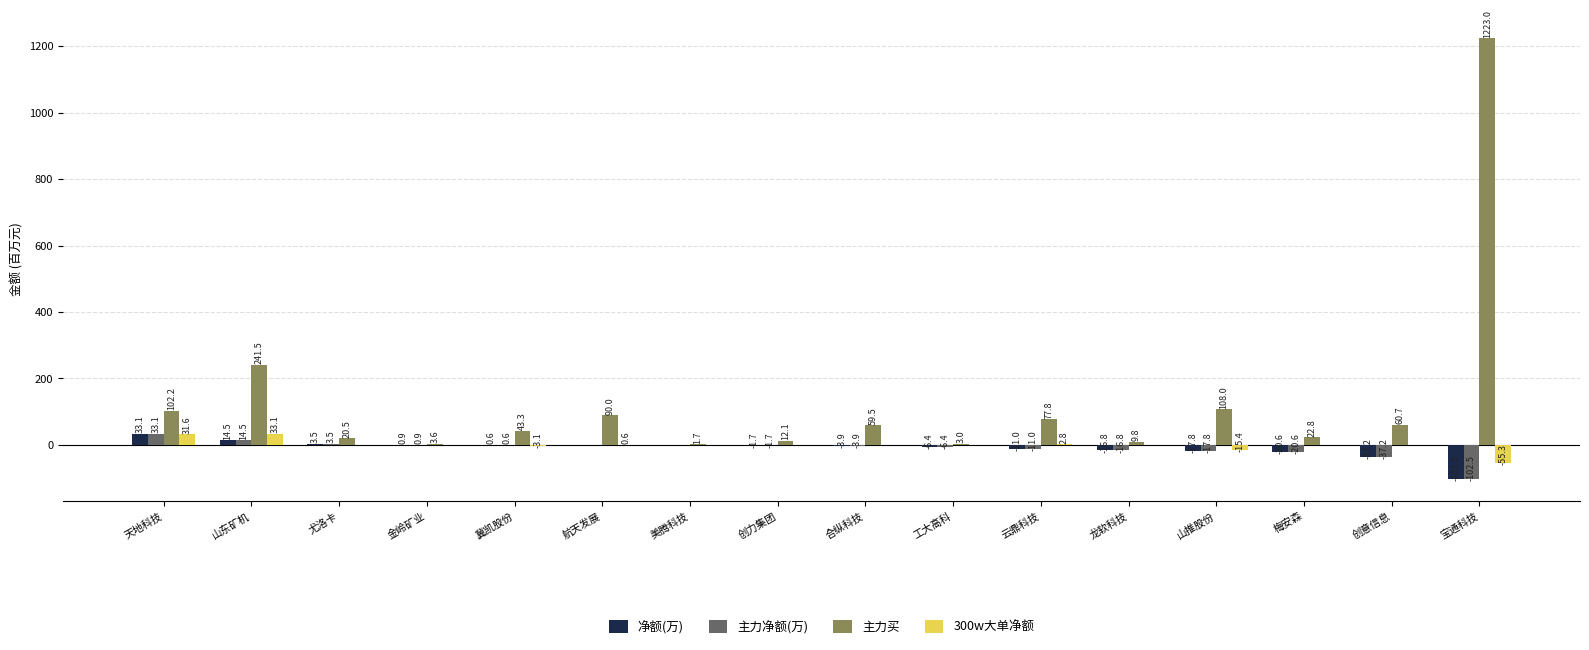

Read the 主力买 value at 山推股份.

108.0